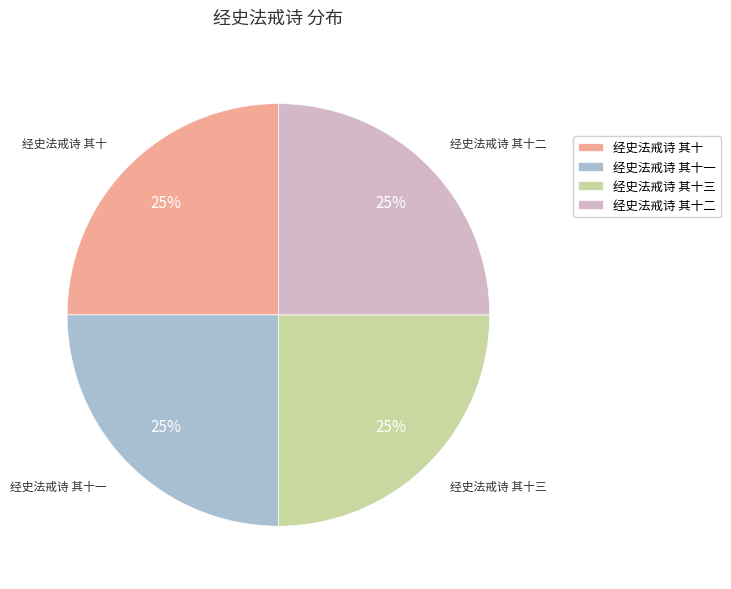

Does any single category account for the majority?

No